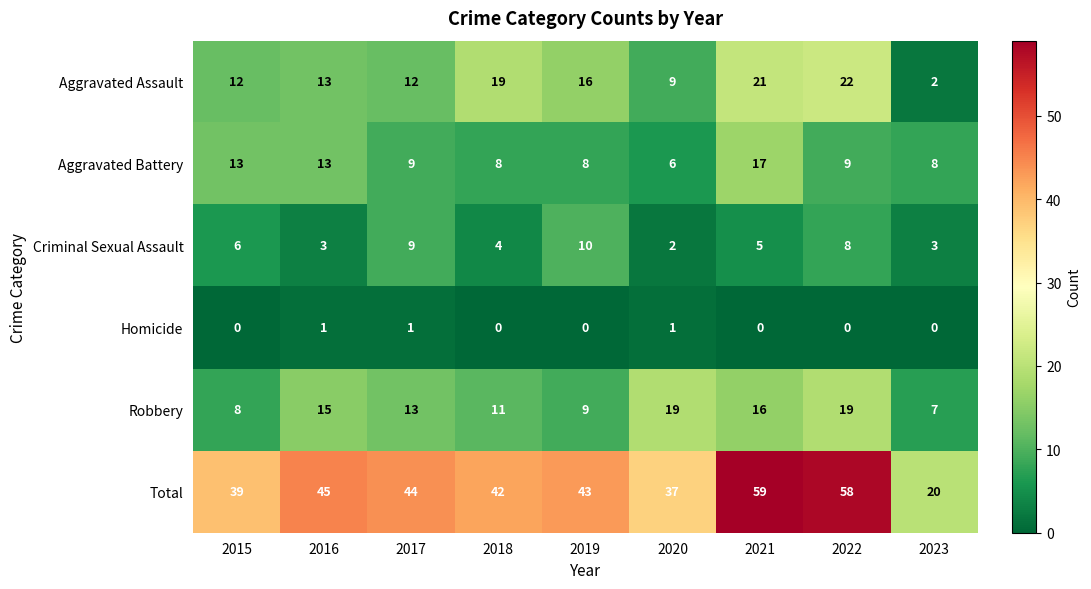

Count the number of categories in the chart.

9